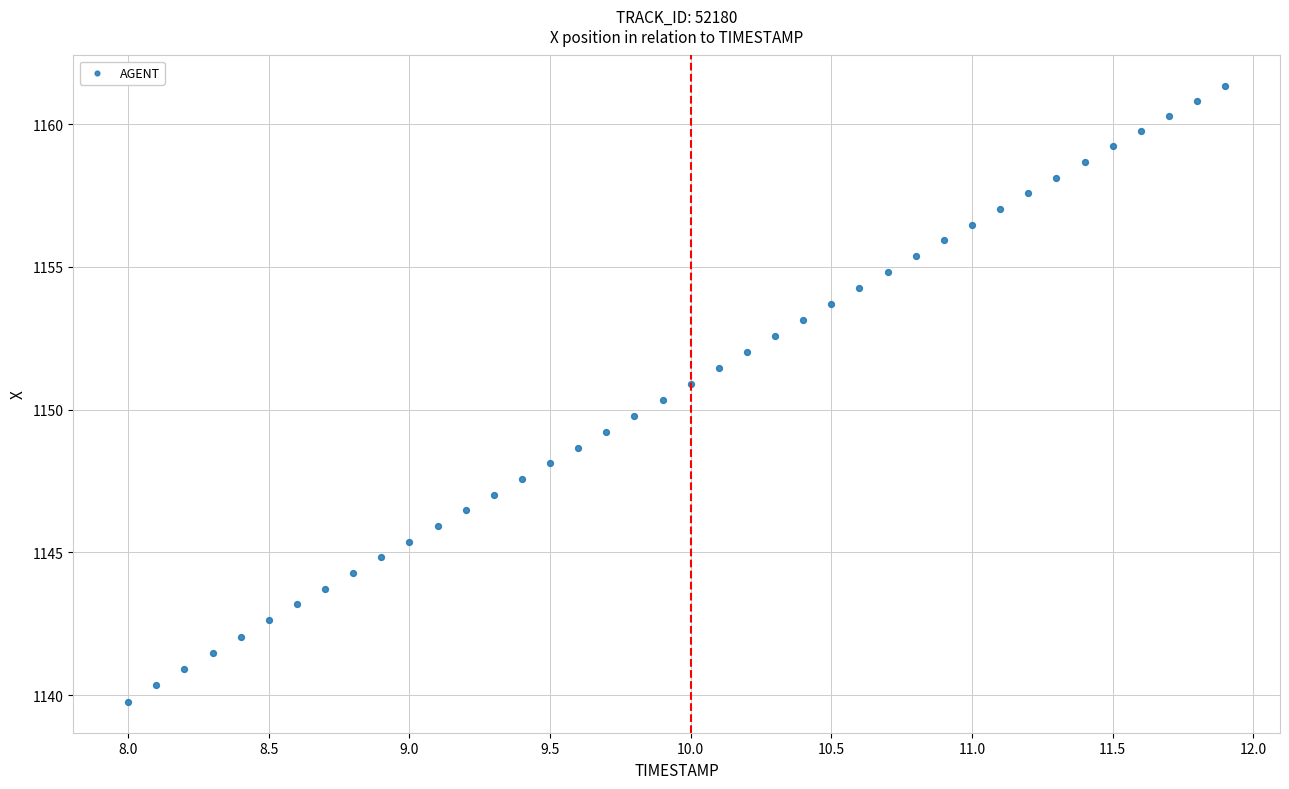

What is the range of Y values (max minus min)?

21.6